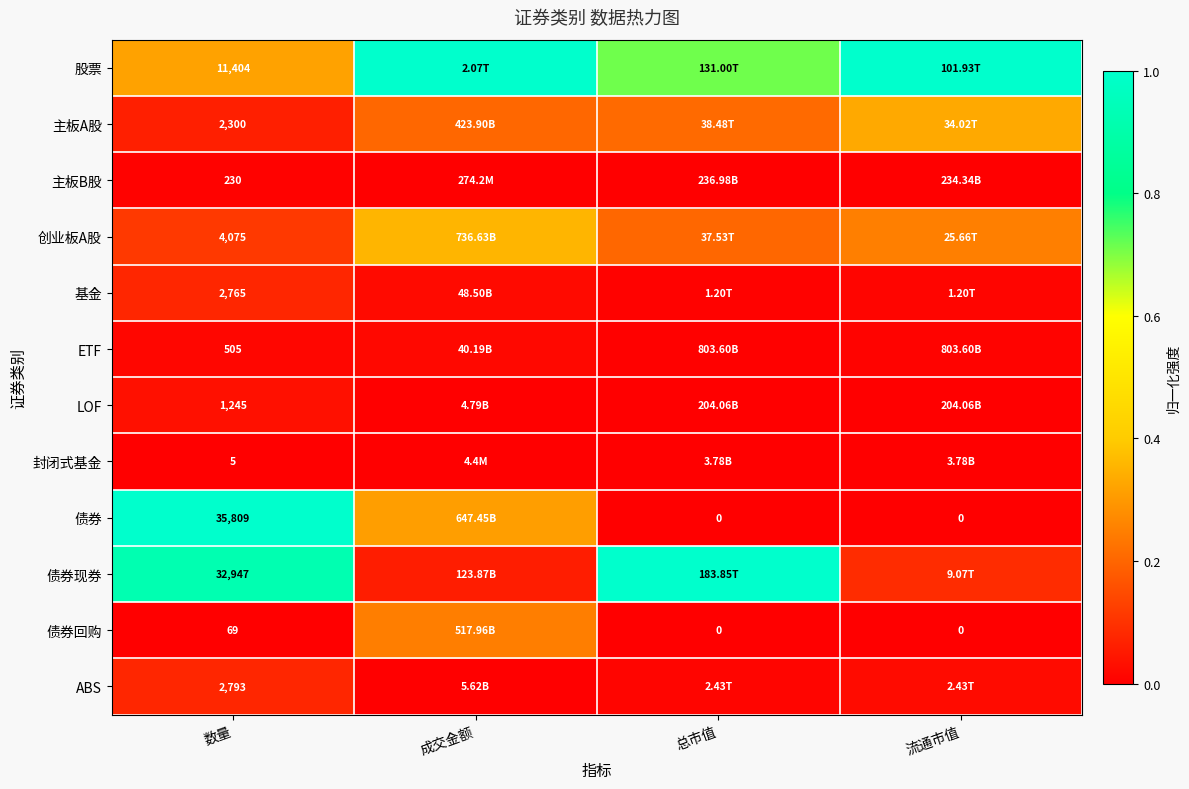

Between 数量 and 总市值, which series saw the biggest shift?

债券